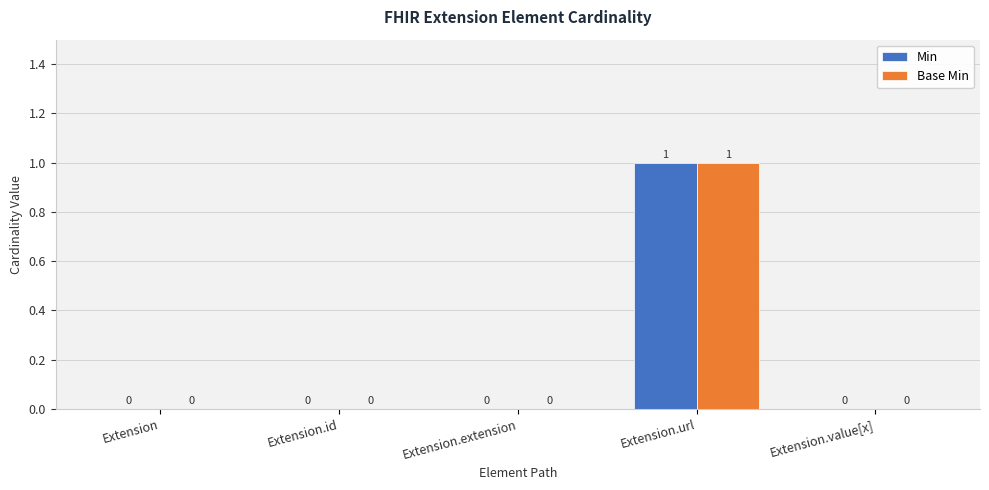

How many groups of bars are there?

5